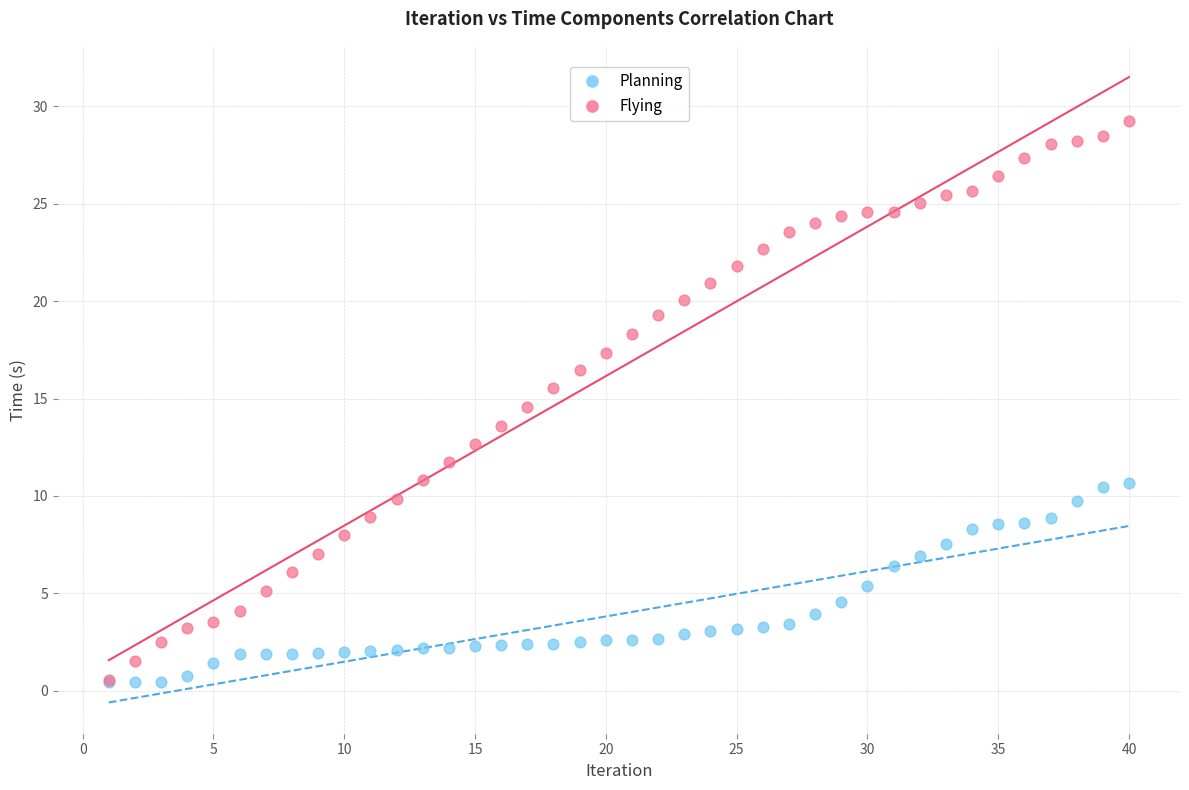

What are all the series names shown in the legend?

Planning, Flying